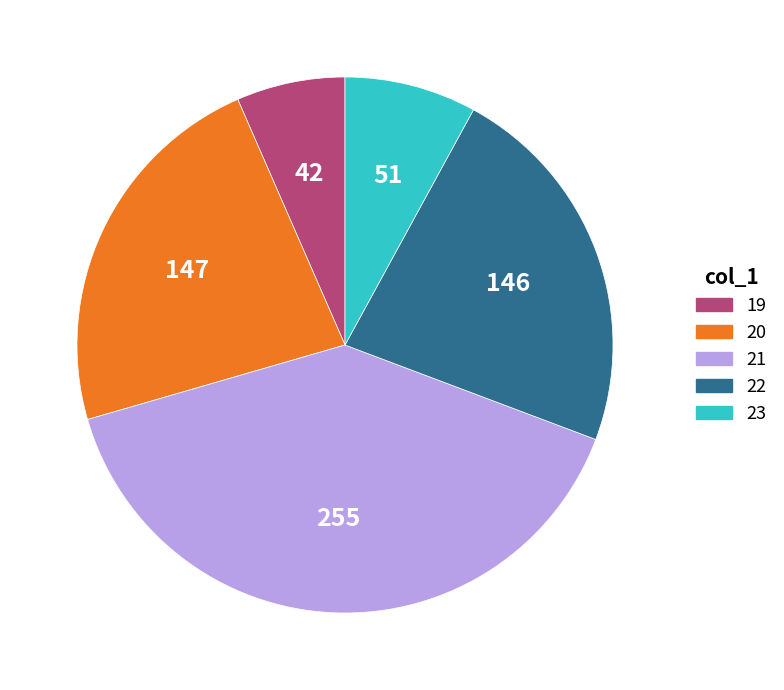

Do 20 and 22 together represent more than half of the pie?

No